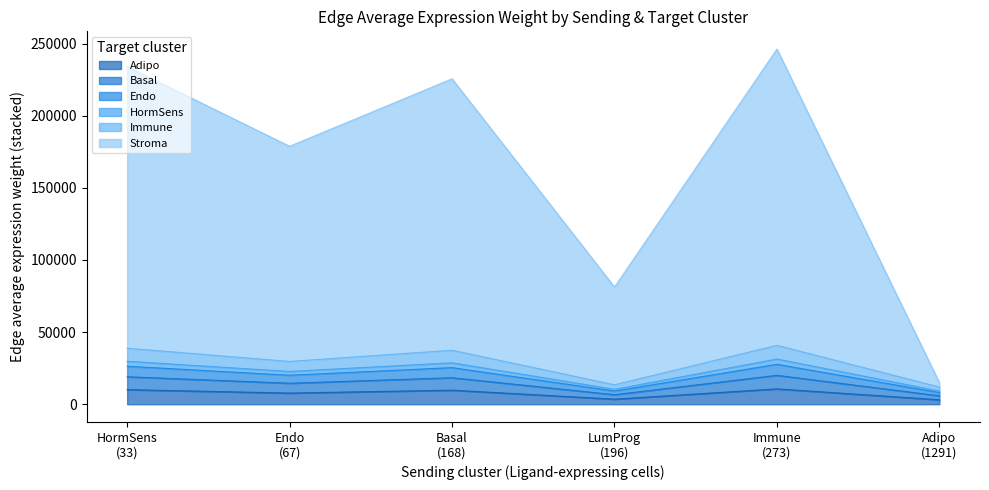

What is the maximum value for Adipo?

10626.9